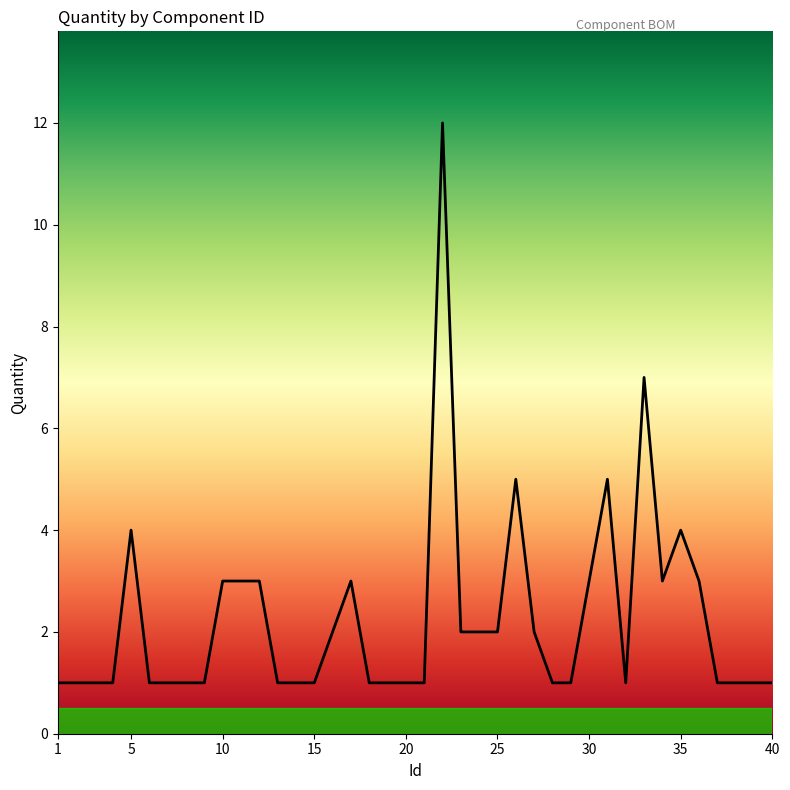

What is the sum of all values?

90